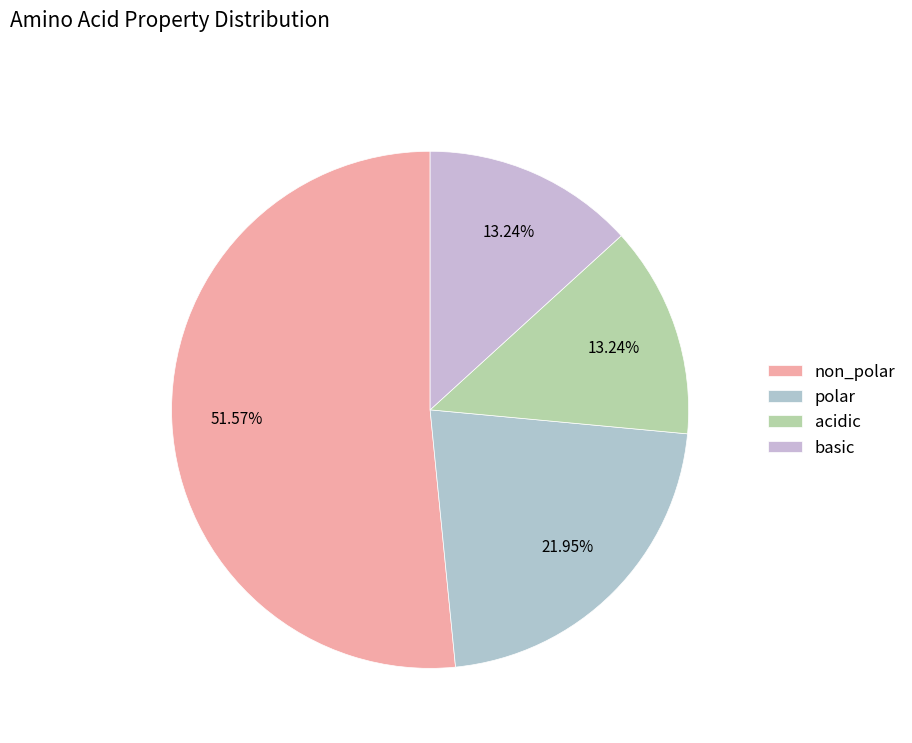

Is there a majority slice in this chart?

Yes